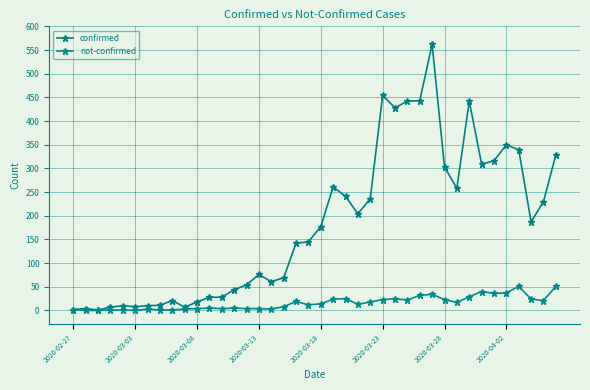

True or false: confirmed and not-confirmed cross at least once.

False